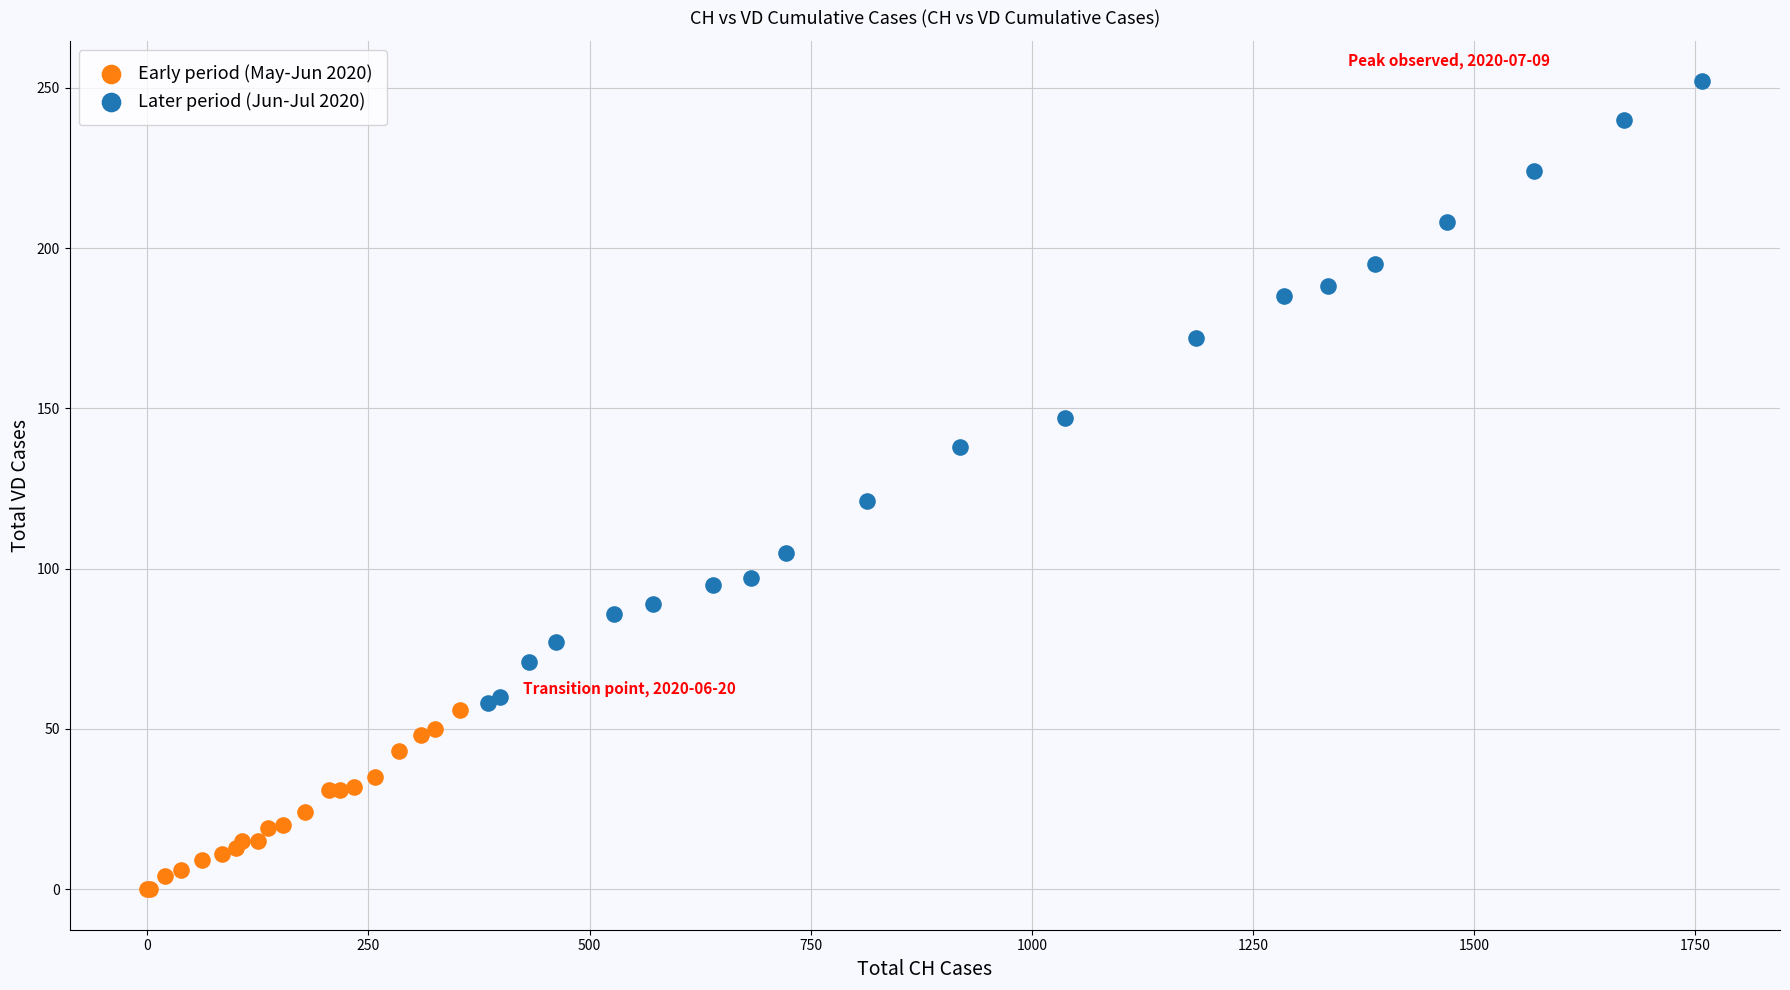

Which series contains the highest Y value?

Later period (Jun-Jul 2020)